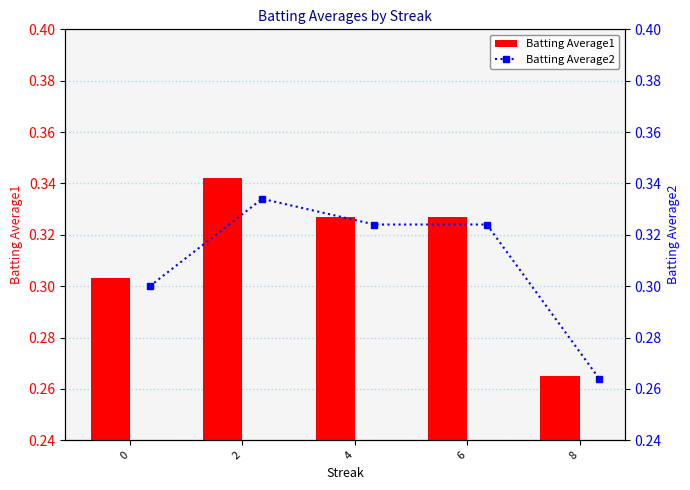

Between 2 and 8, which series saw the biggest shift?

Batting Average1